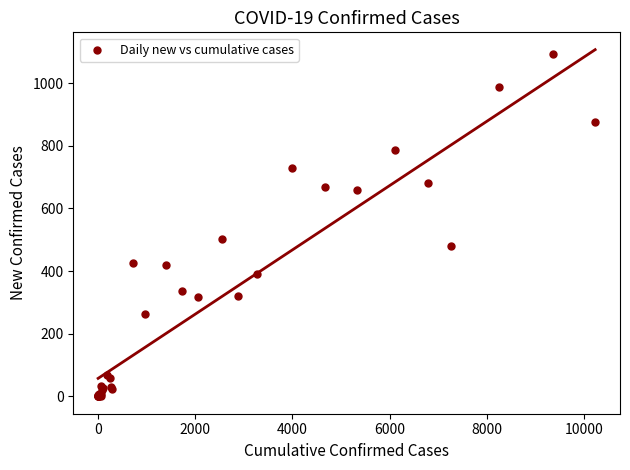

What Y value in the scatter plot is closest to 546?

504